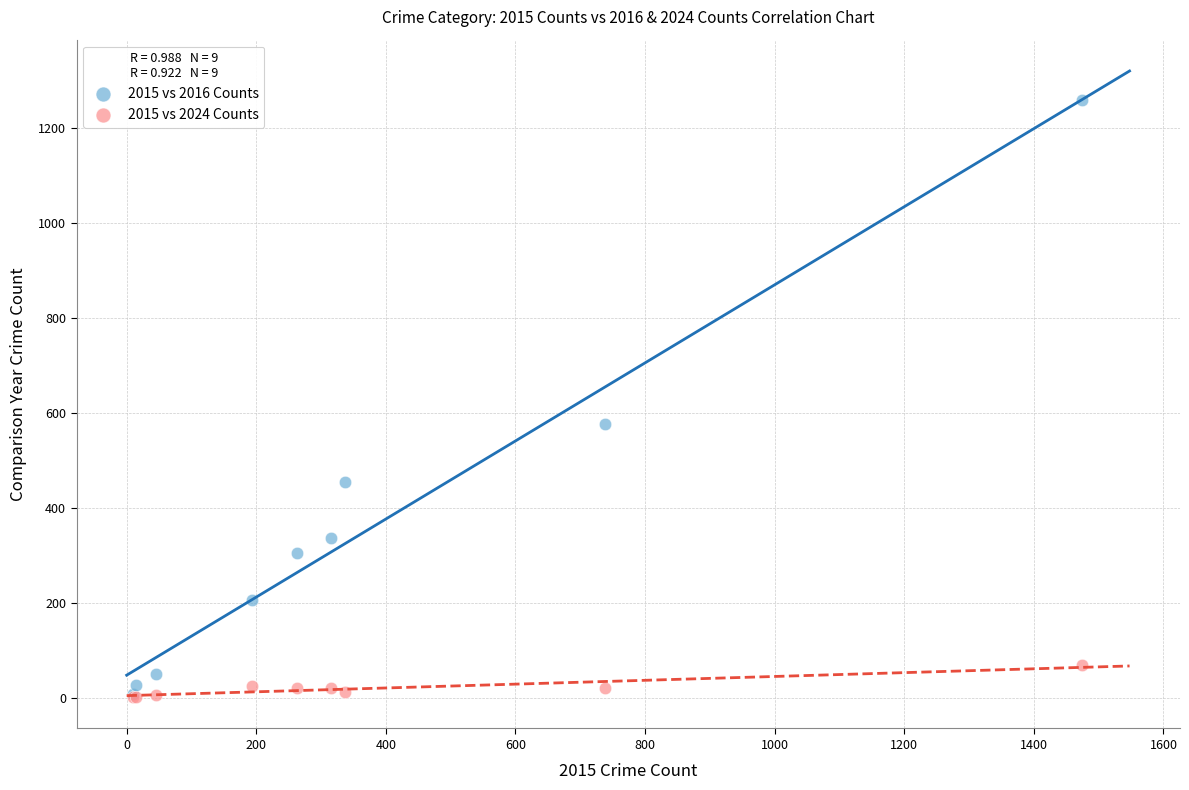

In the 2015 vs 2016 Counts series, what Y value is closest to 633?

576